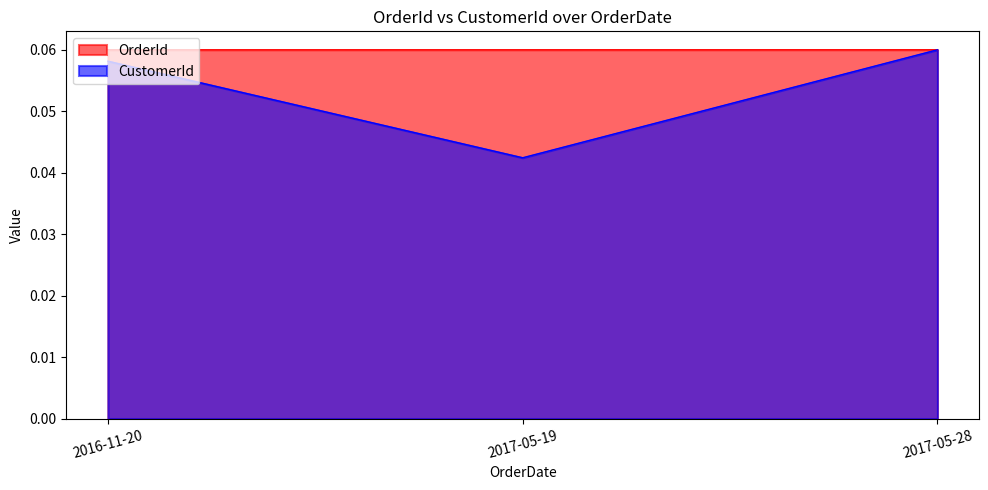

Rank the series by their average value, from highest to lowest.

OrderId, CustomerId